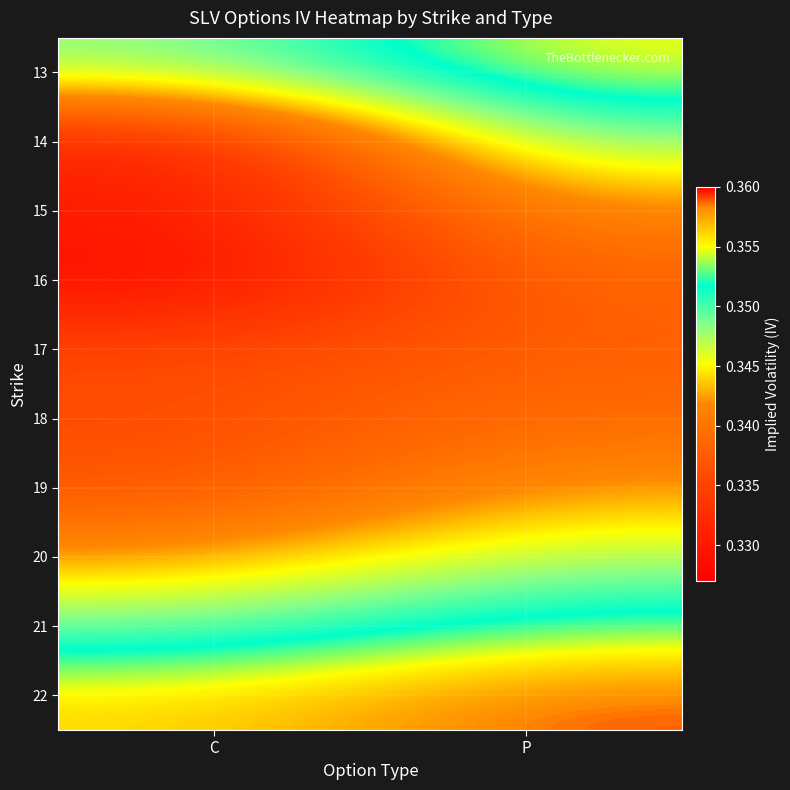

Reading left to right, list all the values displayed in this chart.

13: C=0.3	P=0.4
14: C=0.3	P=0.3
15: C=0.3	P=0.3
16: C=0.3	P=0.3
17: C=0.3	P=0.3
18: C=0.3	P=0.3
19: C=0.3	P=0.3
20: C=0.3	P=0.3
21: C=0.3	P=0.4
22: C=0.4	P=0.4